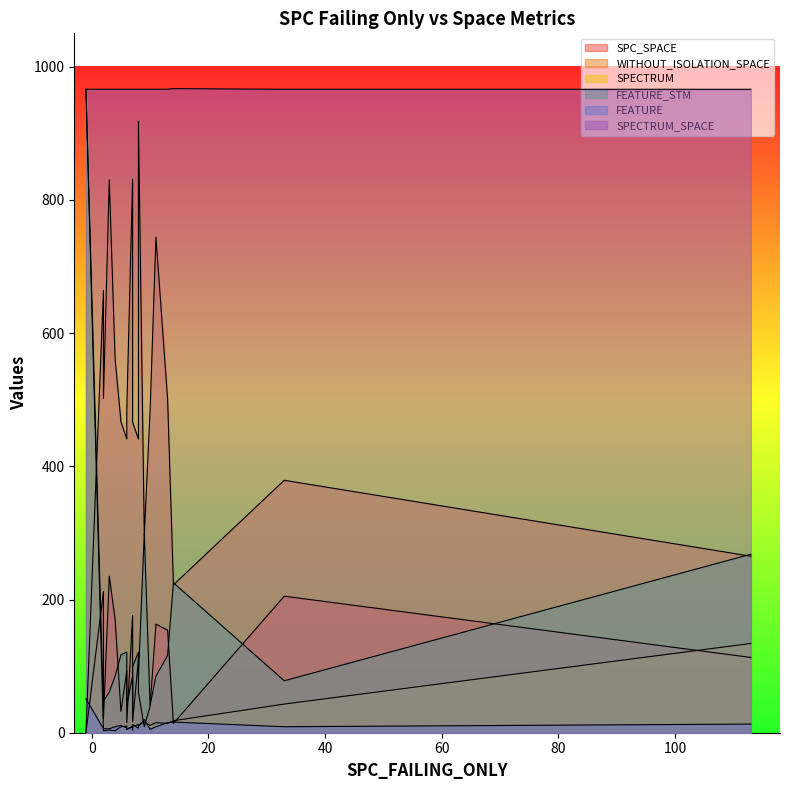

True or false: SPECTRUM_SPACE and FEATURE_STM cross at least once.

False